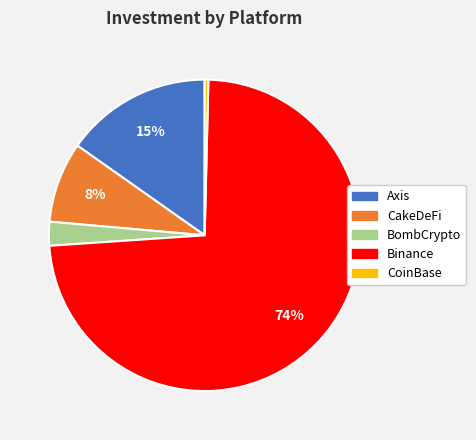

What percentage is the BombCrypto slice, to the nearest percent?

2%